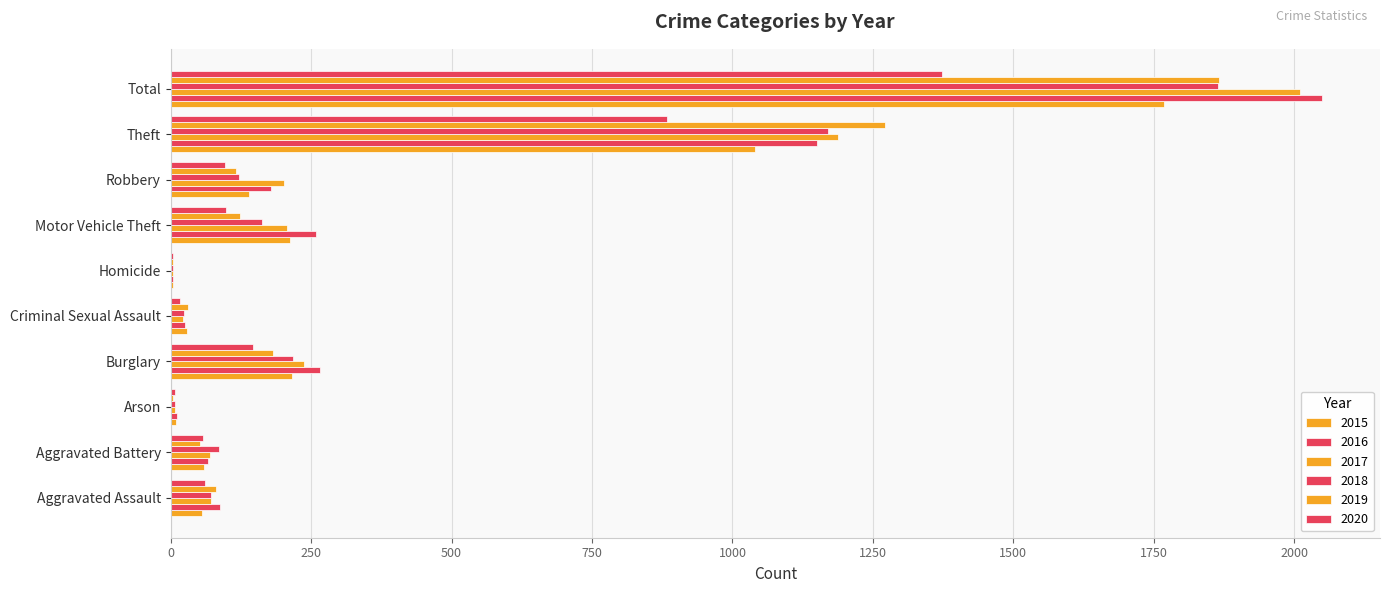

At how many categories does at least one series exceed 660?

2